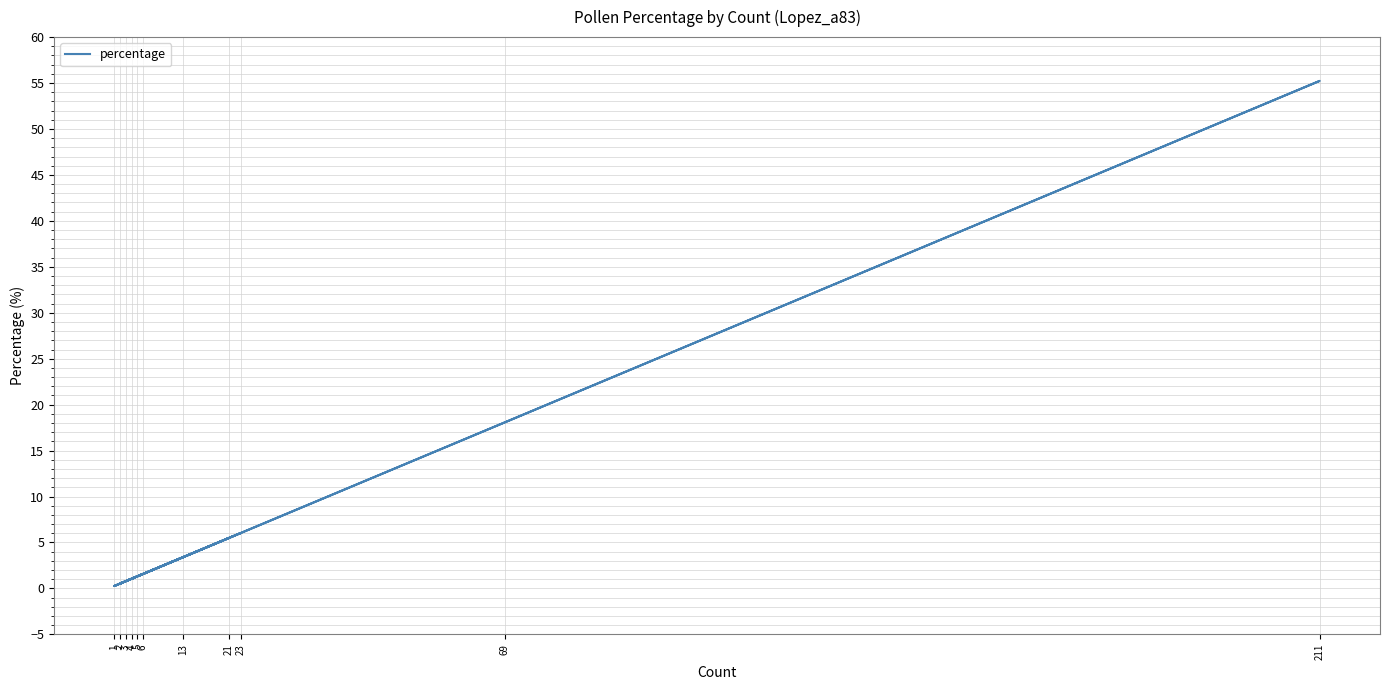

Between 69 and 211, which is larger?

211